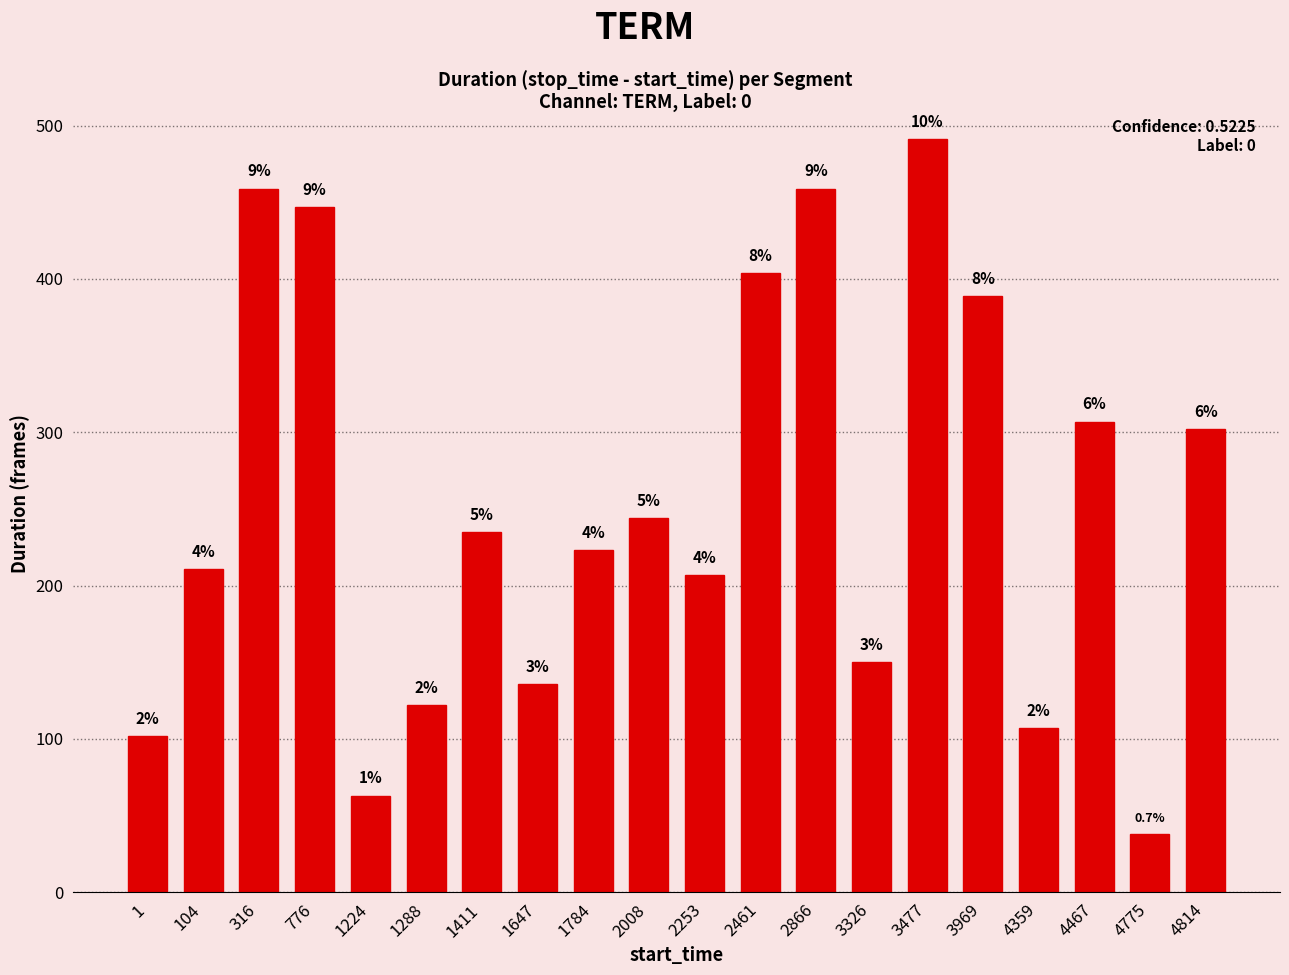

Does the chart contain any negative values?

No